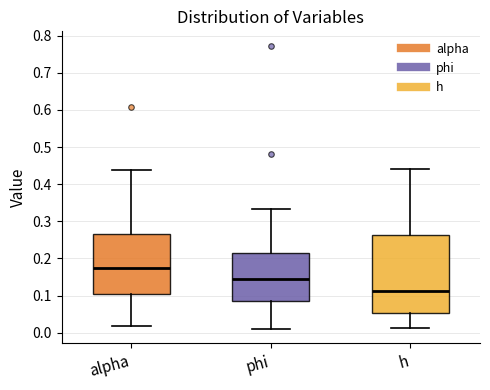

Reading left to right, transcribe this box plot: for each box, give where its median line is, the range the box spans, and where its two whiskers end, as read against the y-axis. The values are not printed on the chart, so give them approximately, as read against the axis.

alpha: median 0.17, box 0.11 to 0.27, whiskers 0.02 to 0.44
phi: median 0.15, box 0.08 to 0.22, whiskers 0.01 to 0.33
h: median 0.11, box 0.05 to 0.26, whiskers 0.01 to 0.44